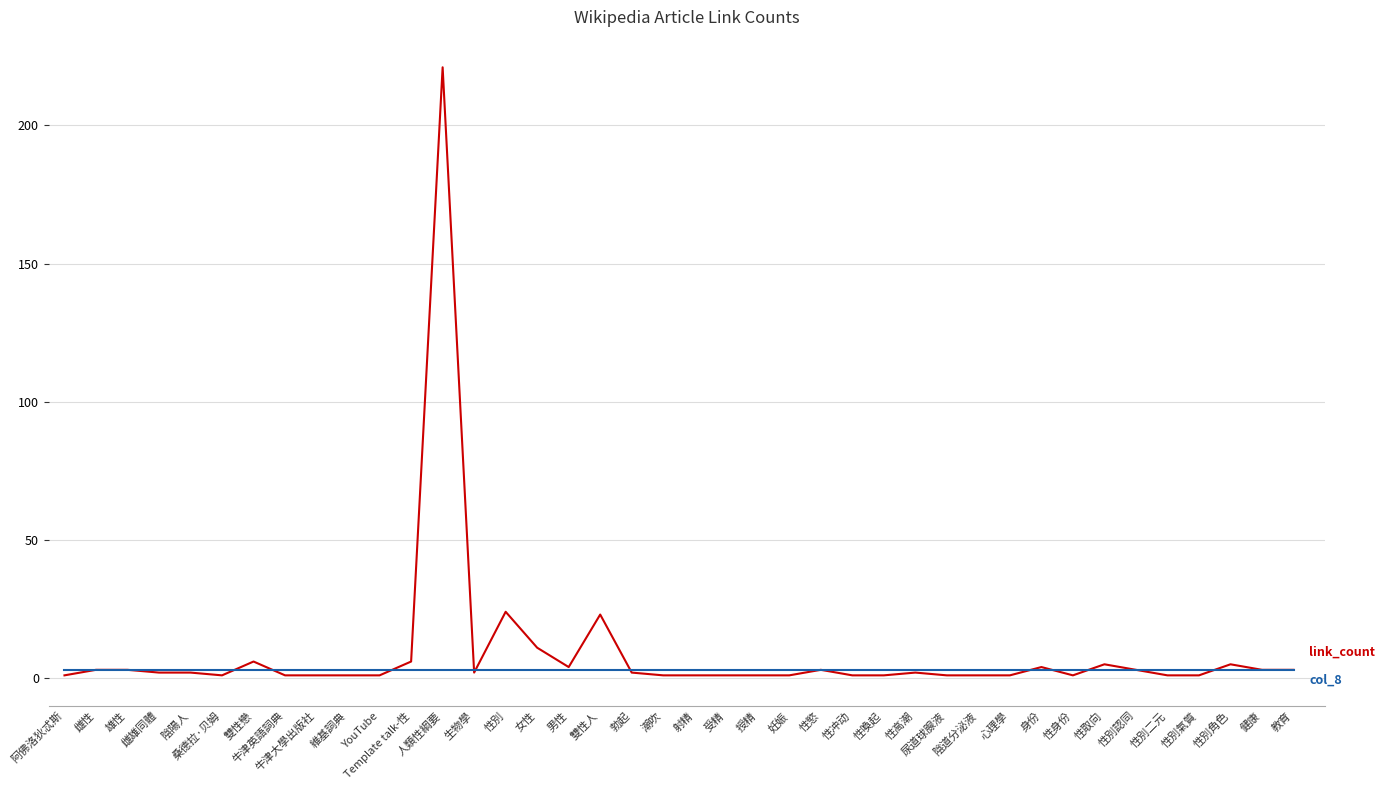

What is the total value across all series at 女性?

14